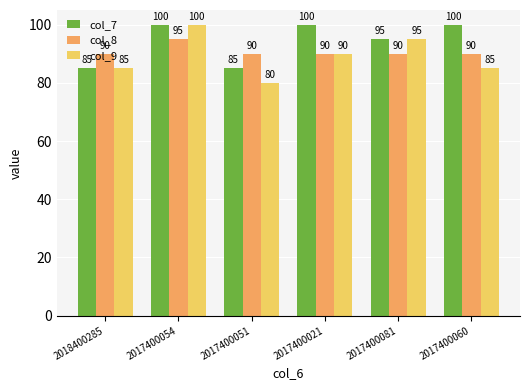

How many col_8 values are between 90 and 91?

5